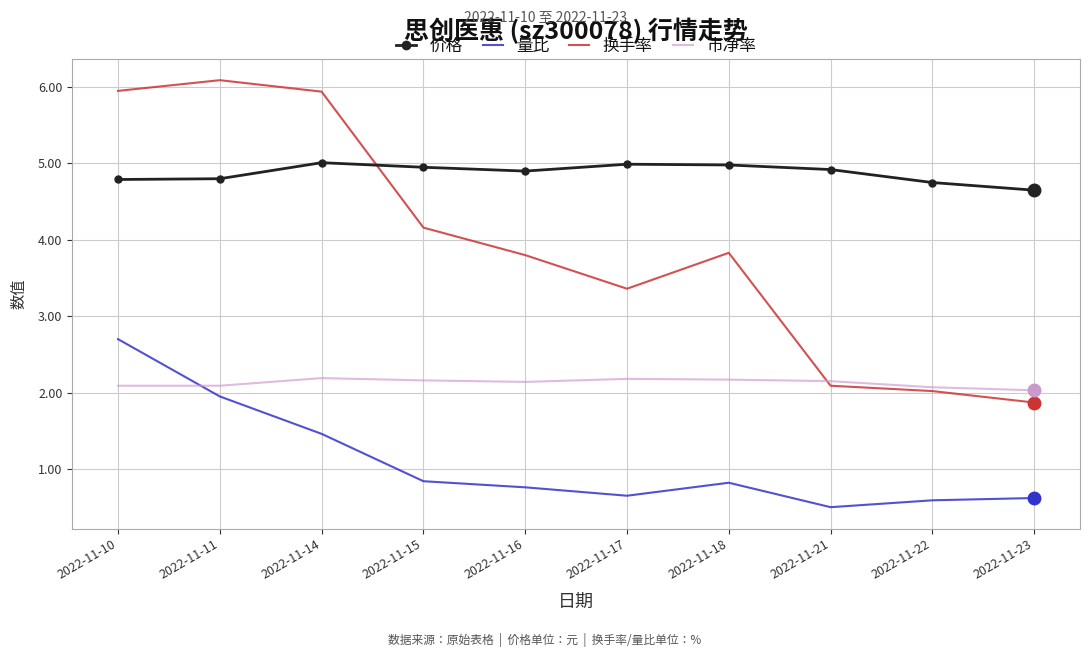

What is the average value of the 价格 series?

4.9